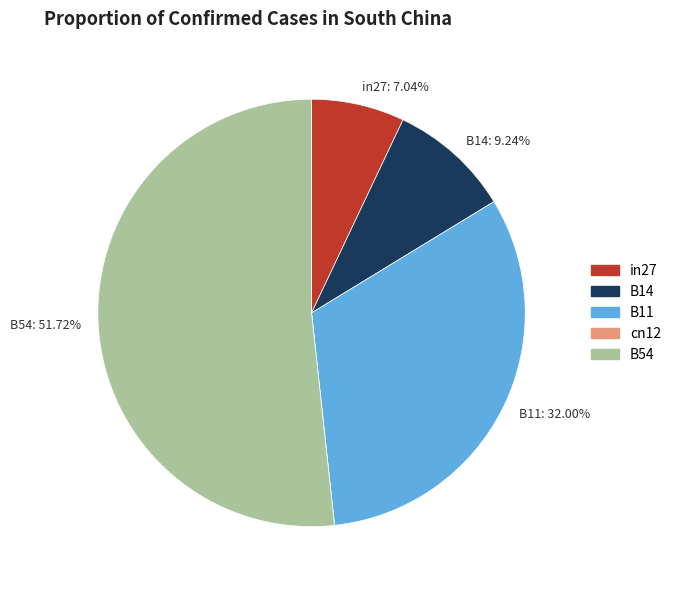

Is there a majority slice in this chart?

Yes